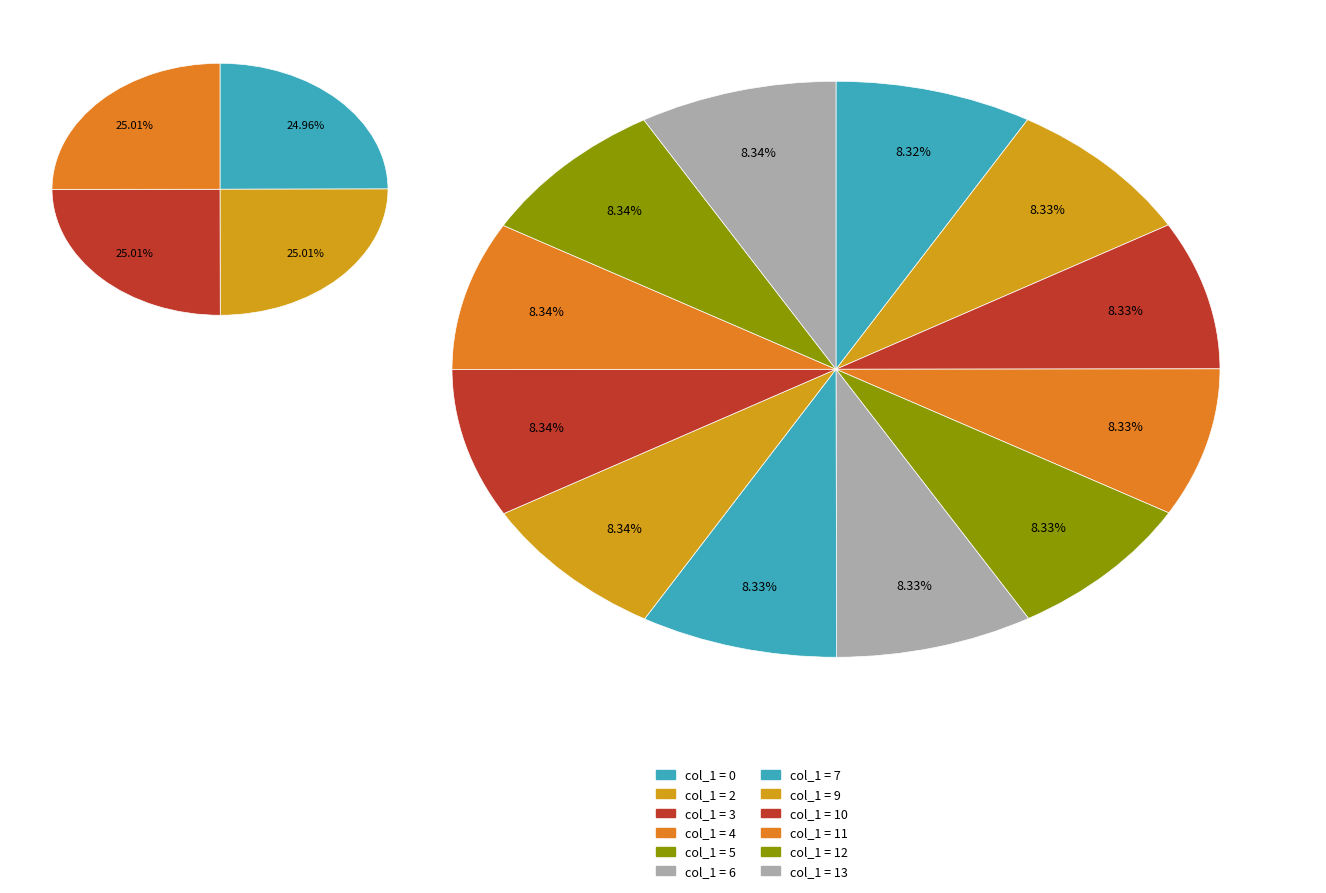

Is 12 the majority of the pie?

No